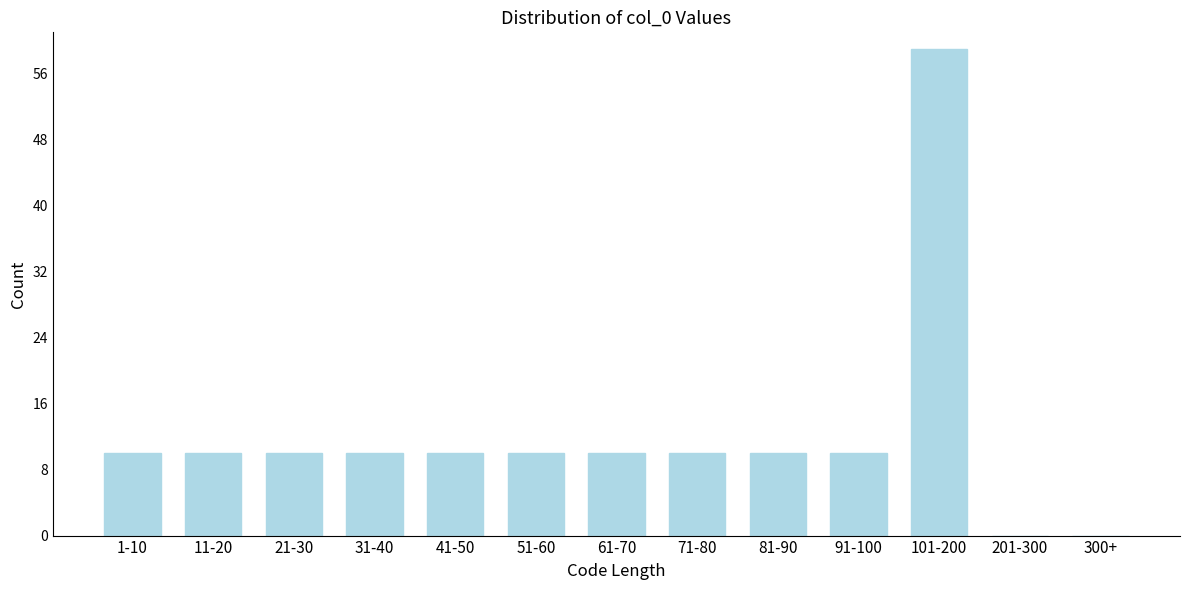

Reading left to right, list all the values displayed in this chart.

1-10=10	11-20=10	21-30=10	31-40=10	41-50=10	51-60=10	61-70=10	71-80=10	81-90=10	91-100=10	101-200=59	201-300=0	300+=0